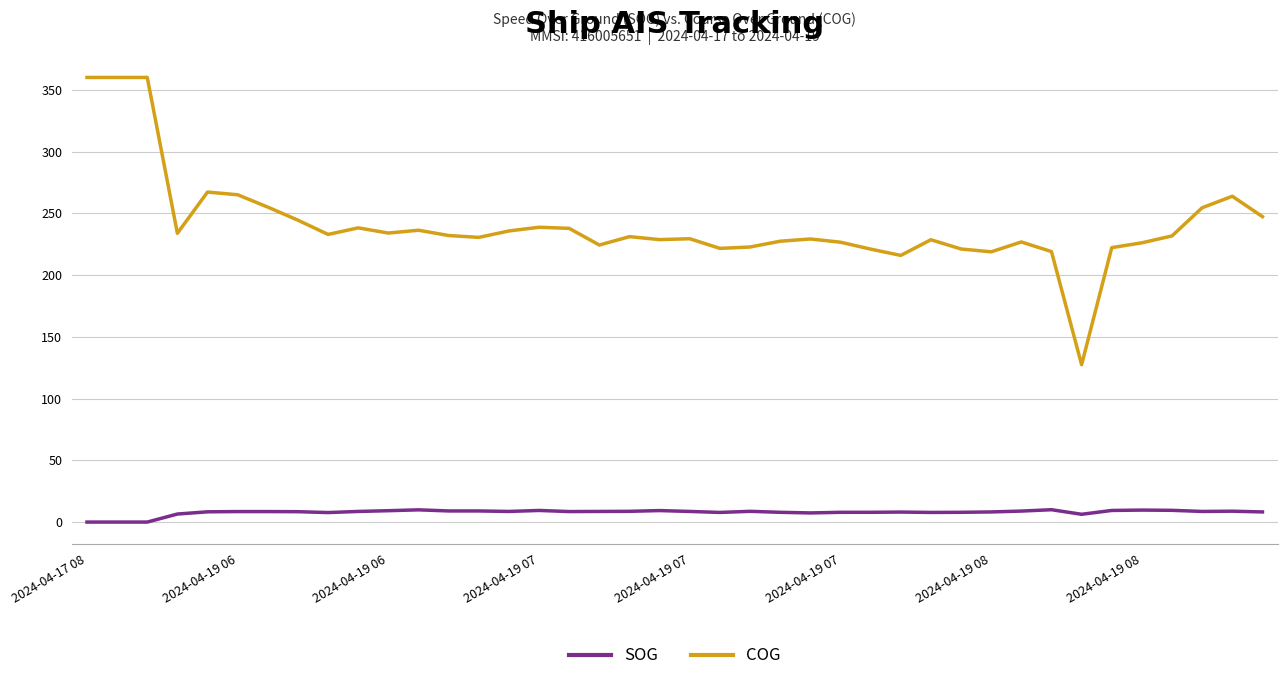

What is the difference between the second highest and second lowest values in the COG series?

144.1